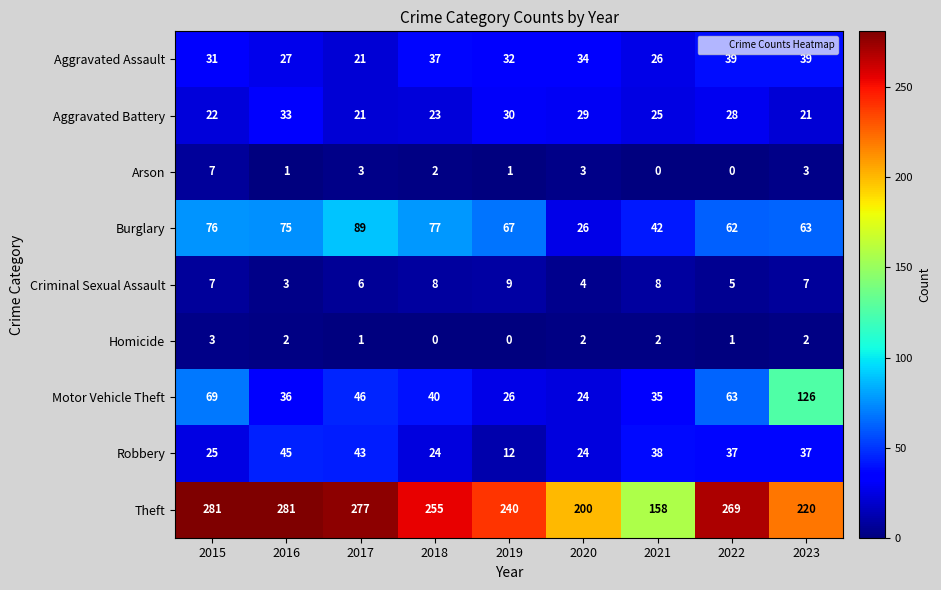

How many values in the Motor Vehicle Theft series are below 40?

4